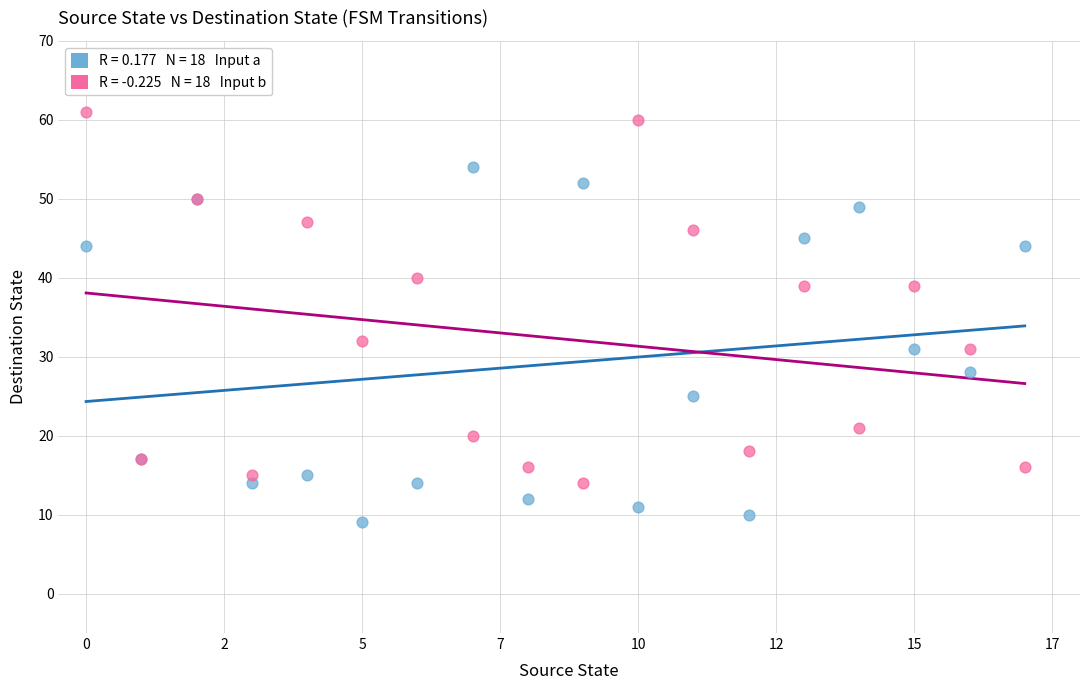

Across all series, what Y value is closest to 35?

32